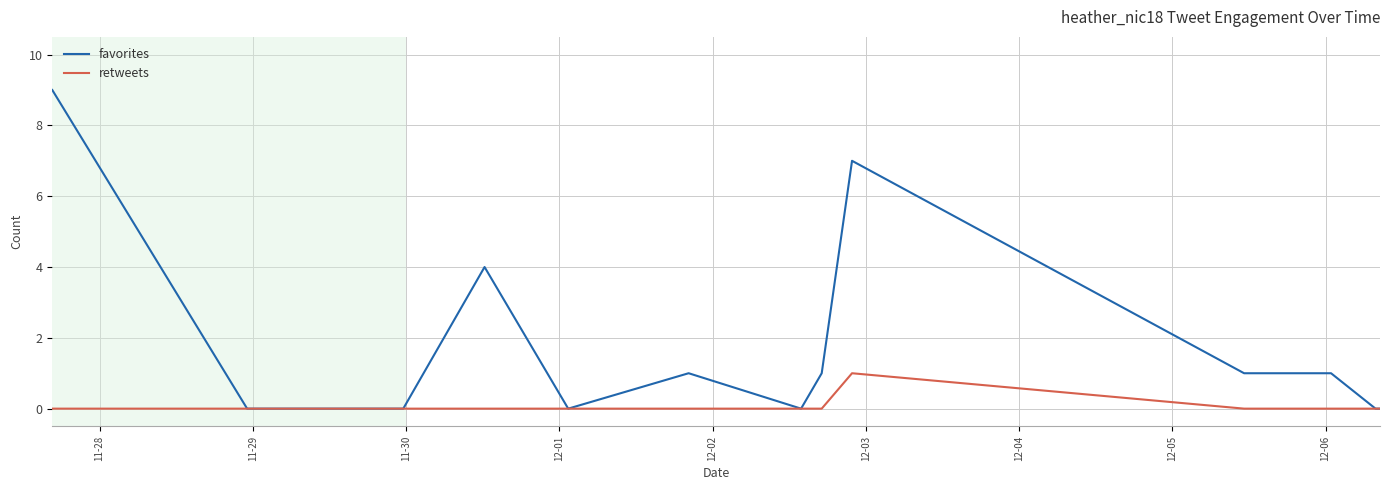

What are all the series names shown in the legend?

favorites, retweets